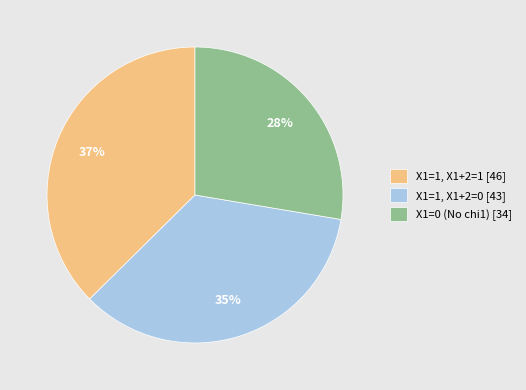

Combined, do X1=0 (No chi1) [34] and X1=1, X1+2=0 [43] account for over 50%?

Yes